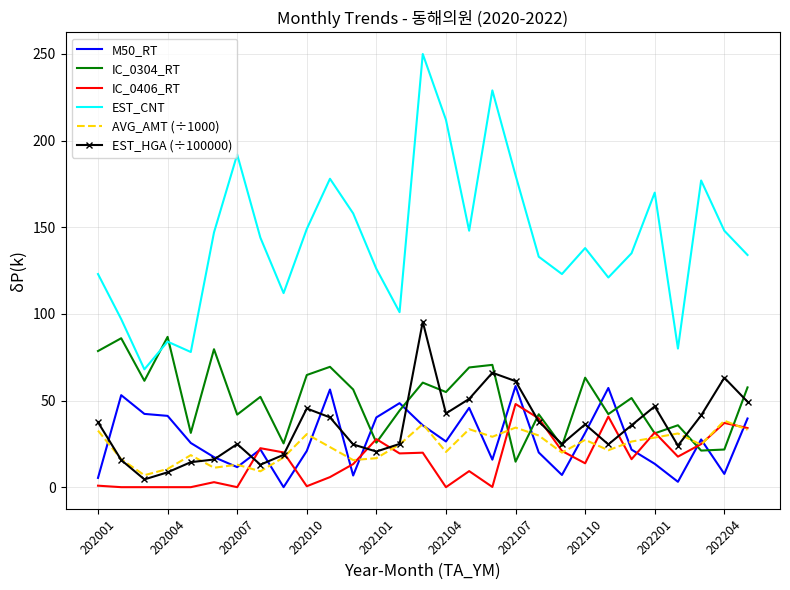

Which series has the largest total across all categories?

EST_CNT